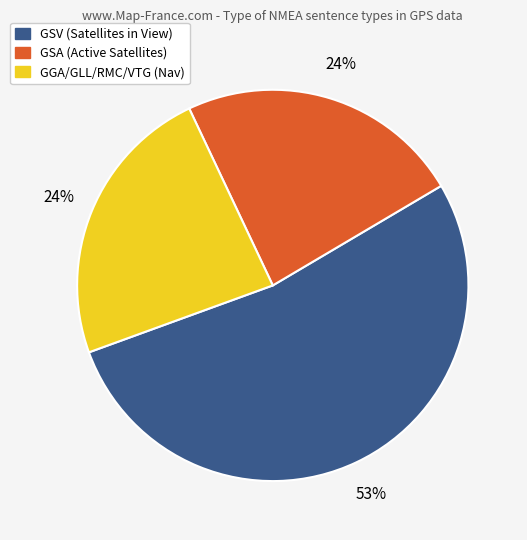

To the nearest percent, what is the difference between the largest and smallest slice percentages?

29%